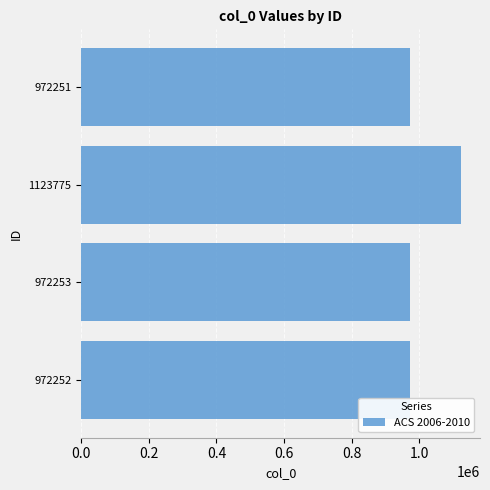

What is the difference between the maximum and minimum values?

151524